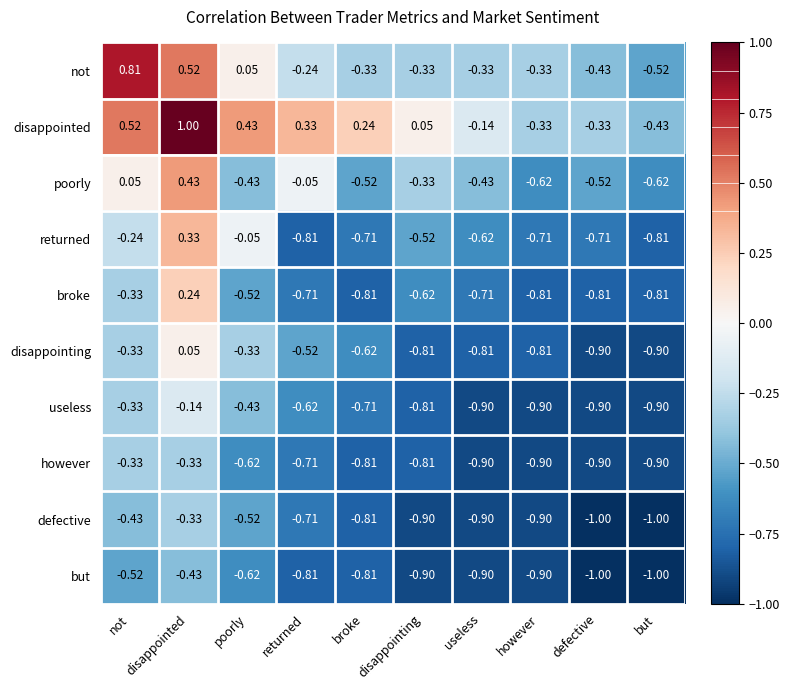

At which label is returned closest to 0?

poorly